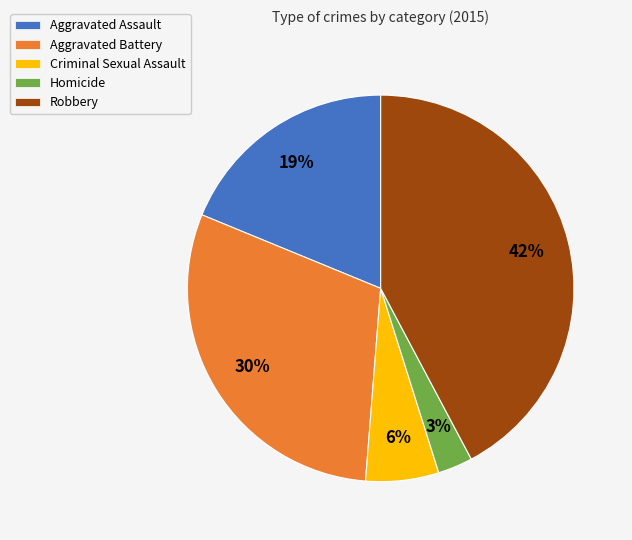

True or false: Criminal Sexual Assault accounts for 18% of the total.

False